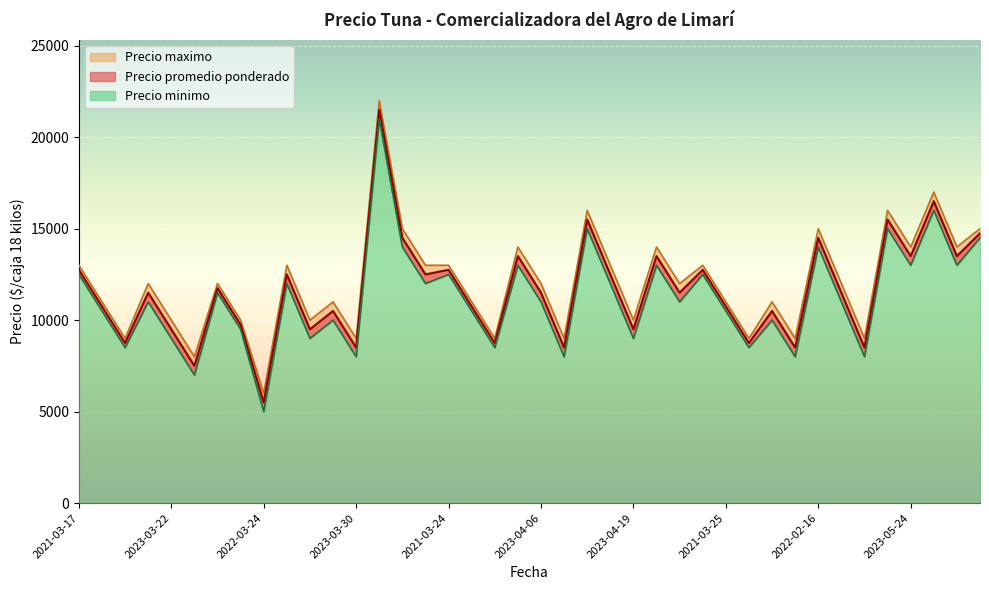

What is the maximum value shown in the chart?

22000